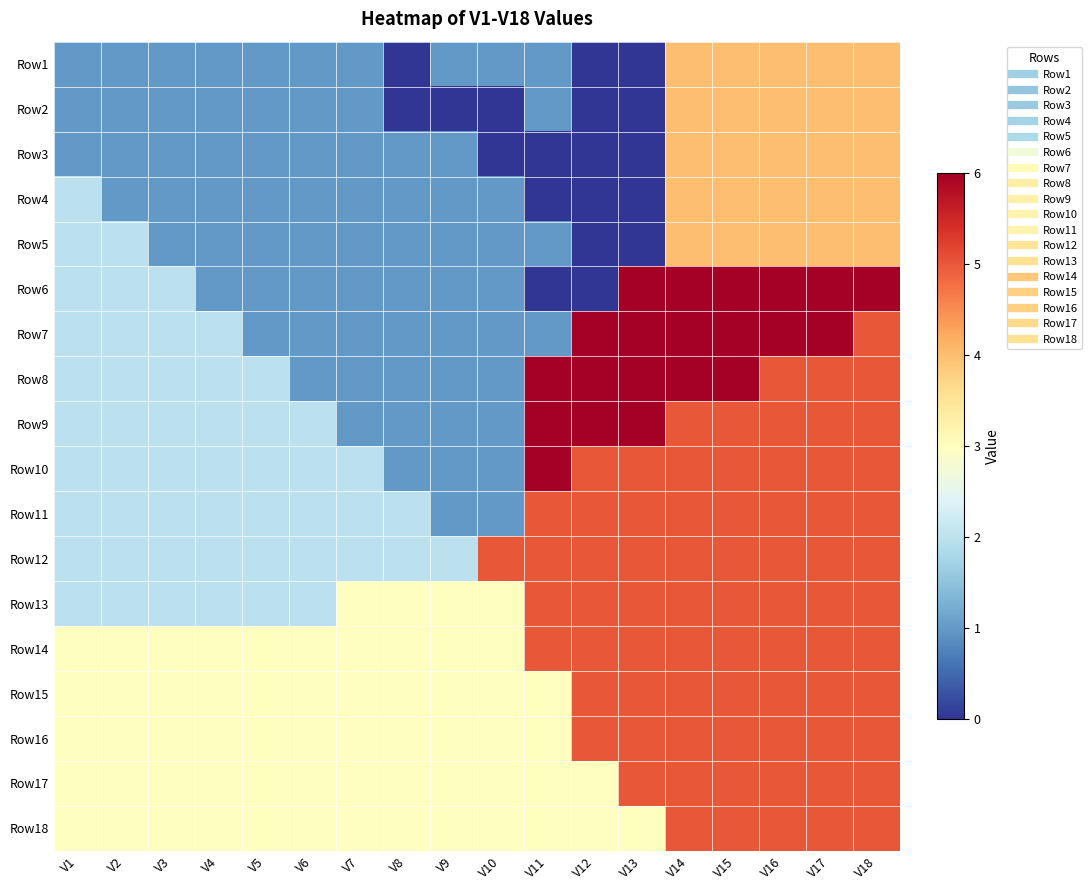

What is the difference between the highest and lowest values at V7?

2